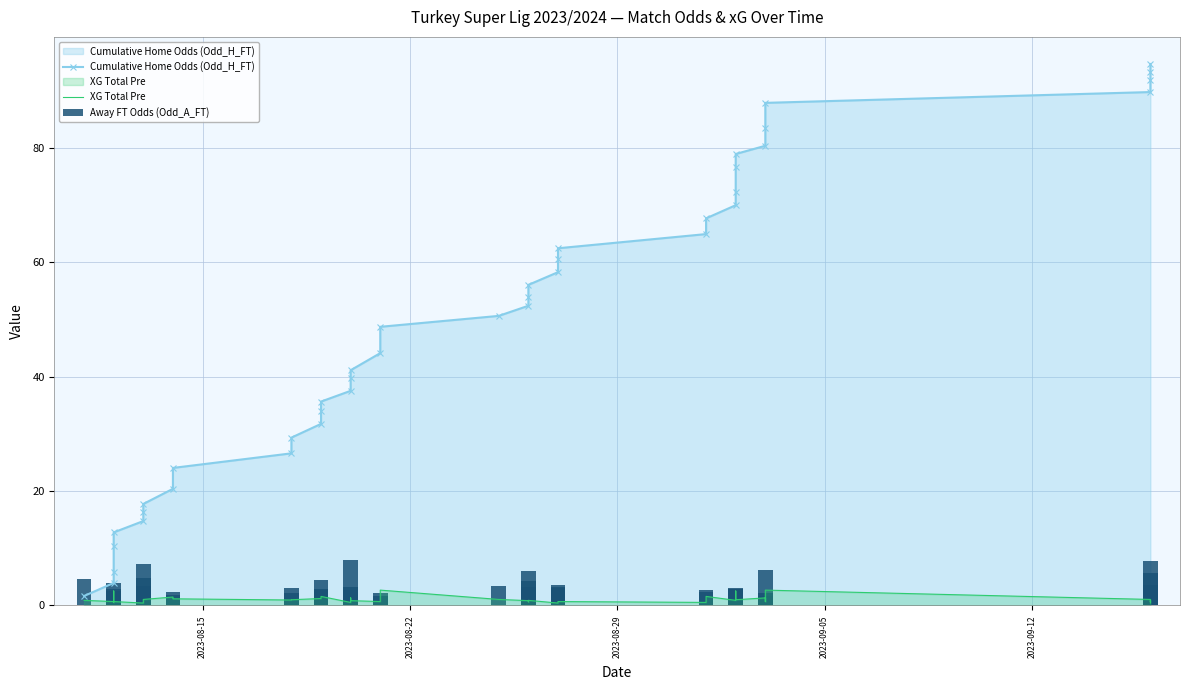

What is the difference between the maximum and second lowest values in the Away FT Odds (Odd_A_FT) series?

6.3